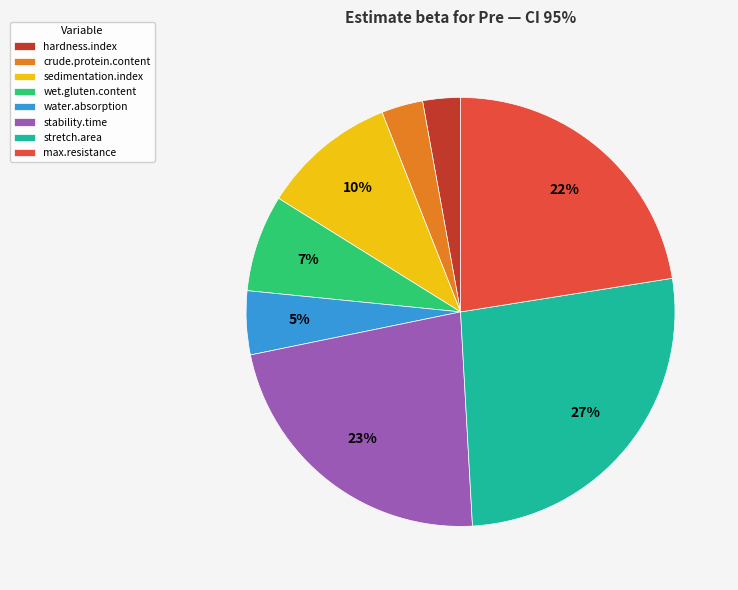

True or false: wet.gluten.content accounts for 1% of the total.

False